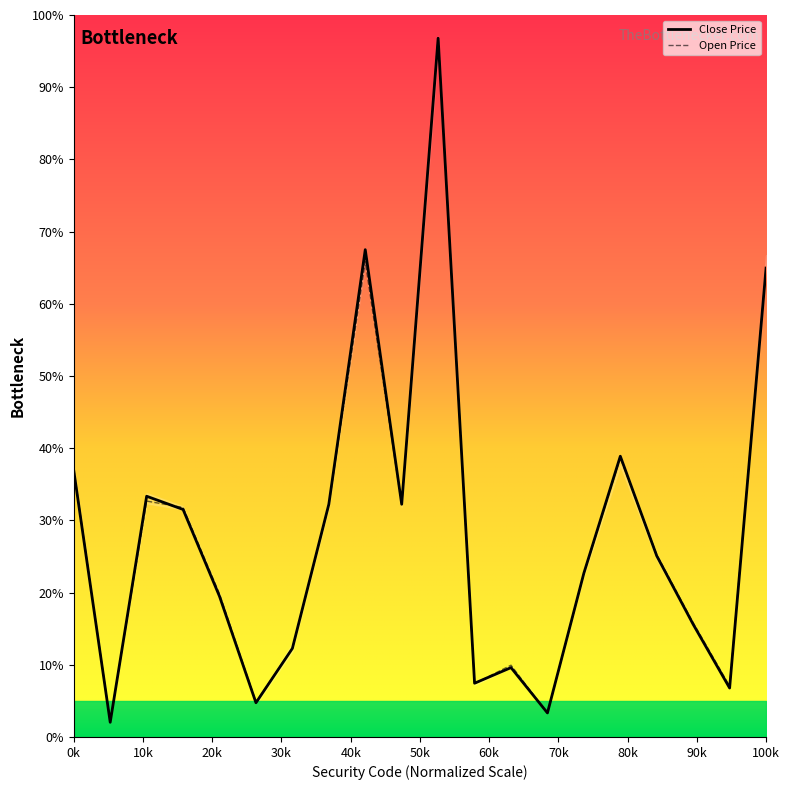

What is the lowest value of the Open Price series?

2.2